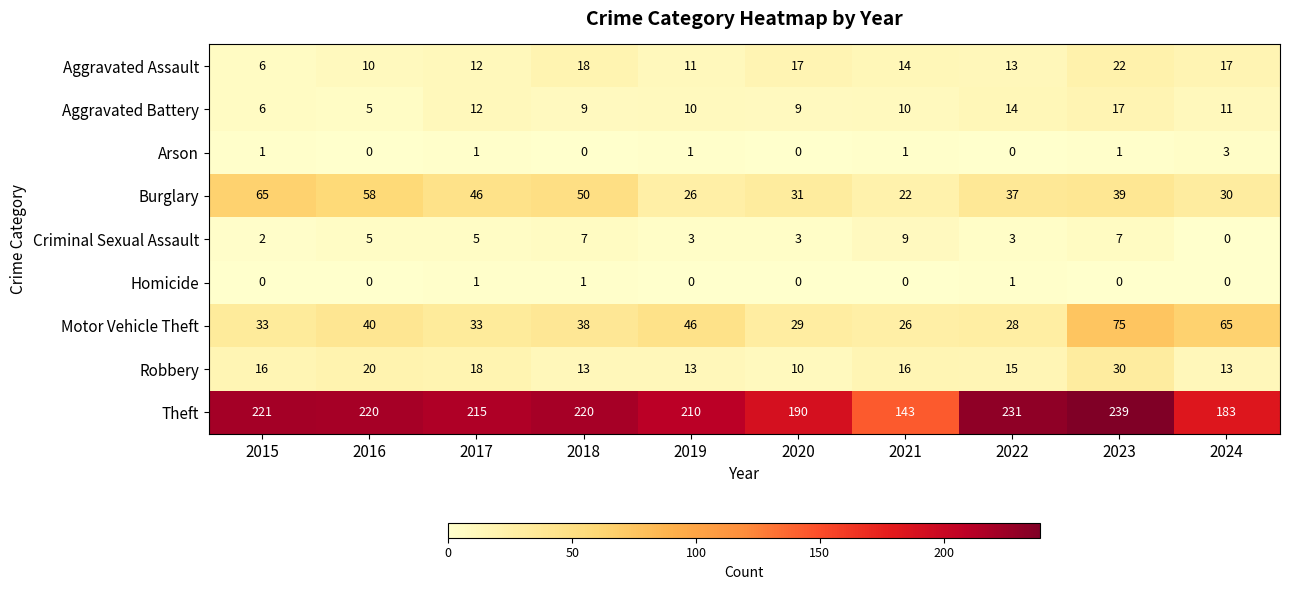

List the series in order of their peak value, highest first.

Theft, Motor Vehicle Theft, Burglary, Robbery, Aggravated Assault, Aggravated Battery, Criminal Sexual Assault, Arson, Homicide